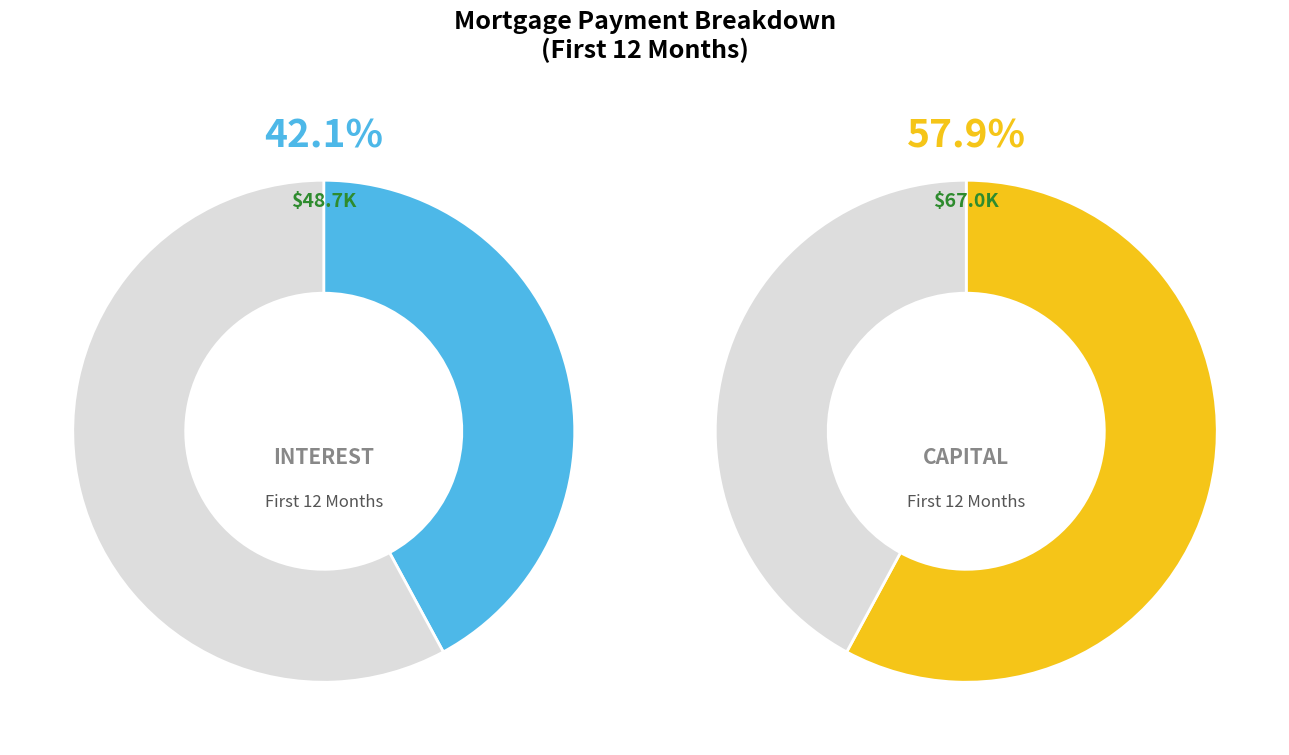

The Month 4 slice represents 1% of the pie. True or false?

False